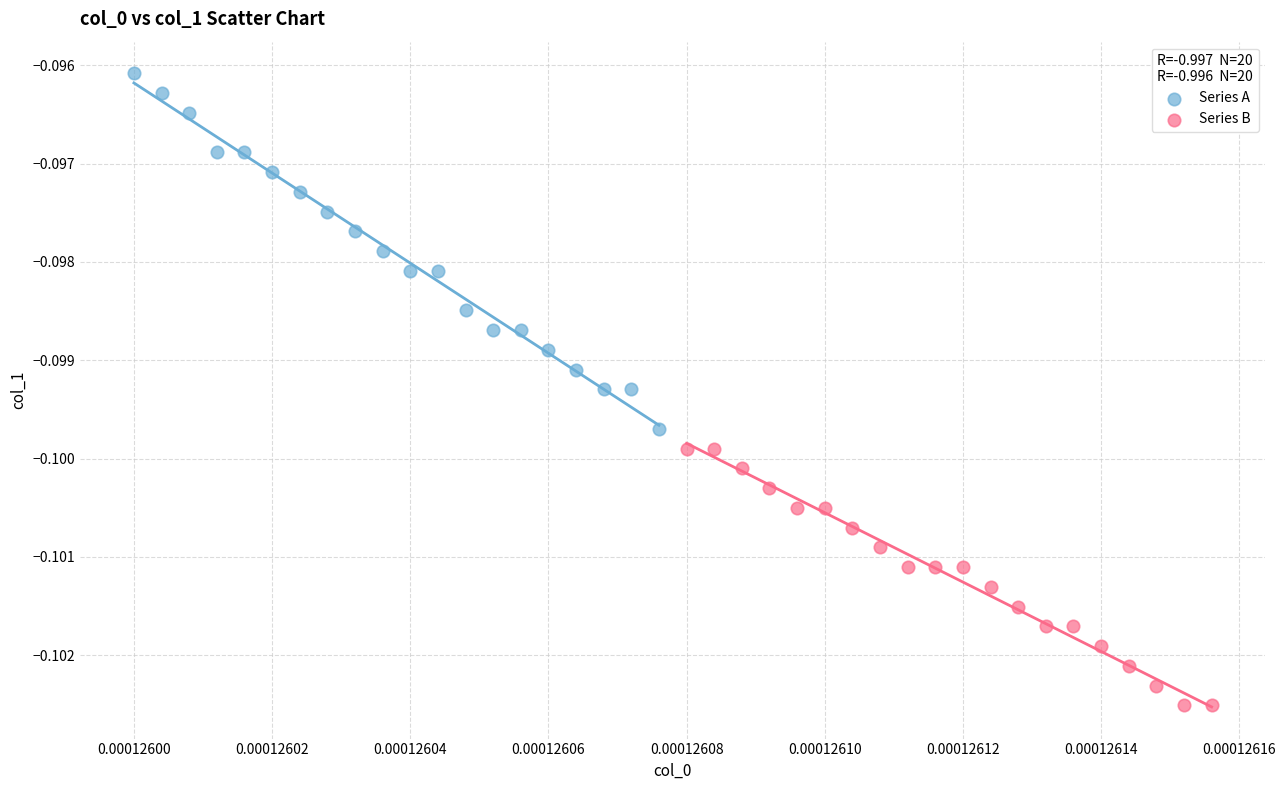

What are all the series names shown in the legend?

Series A, Series B